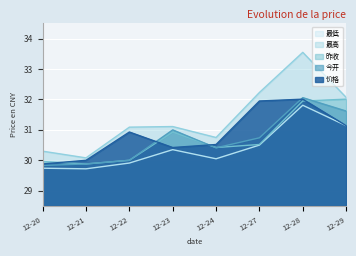

What is the difference between the maximum and minimum values in the 昨收 series?

2.1